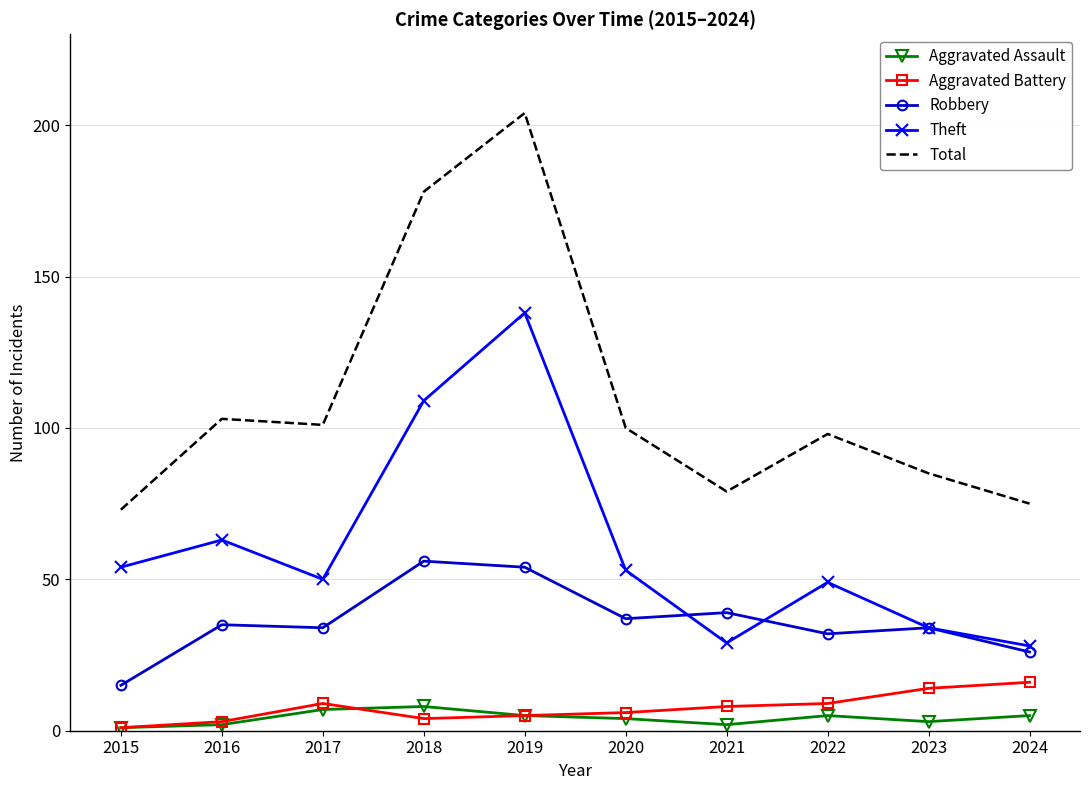

True or false: Robbery and Aggravated Assault cross at least once.

False